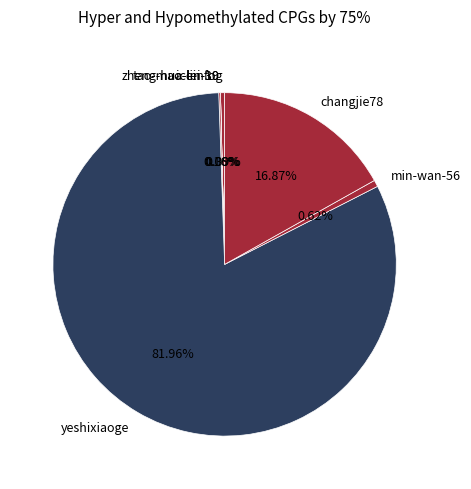

Which has a higher value, changjie78 or min-wan-56?

changjie78